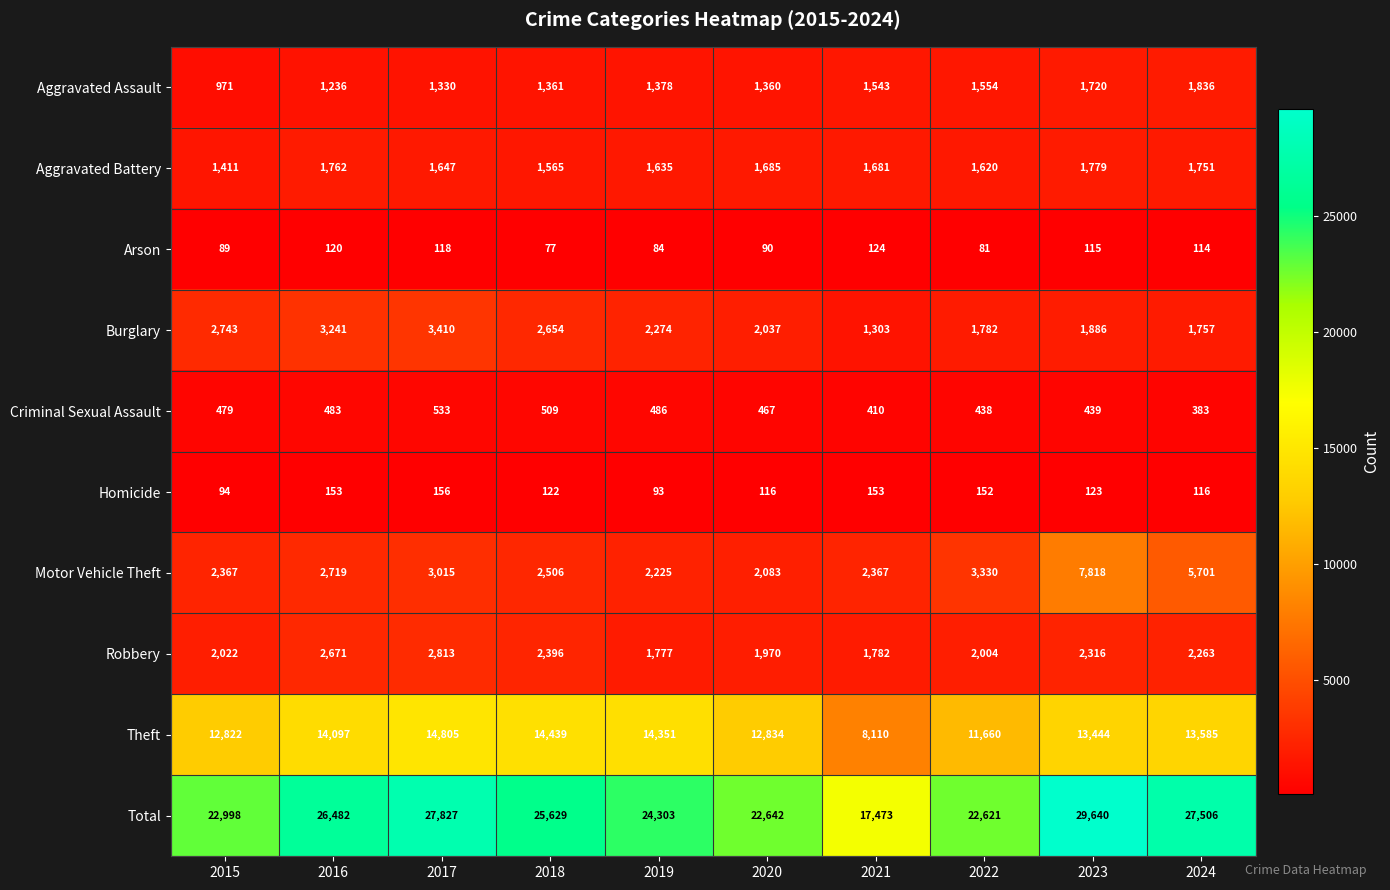

What is the difference between the second highest and second lowest values in the Criminal Sexual Assault series?

99